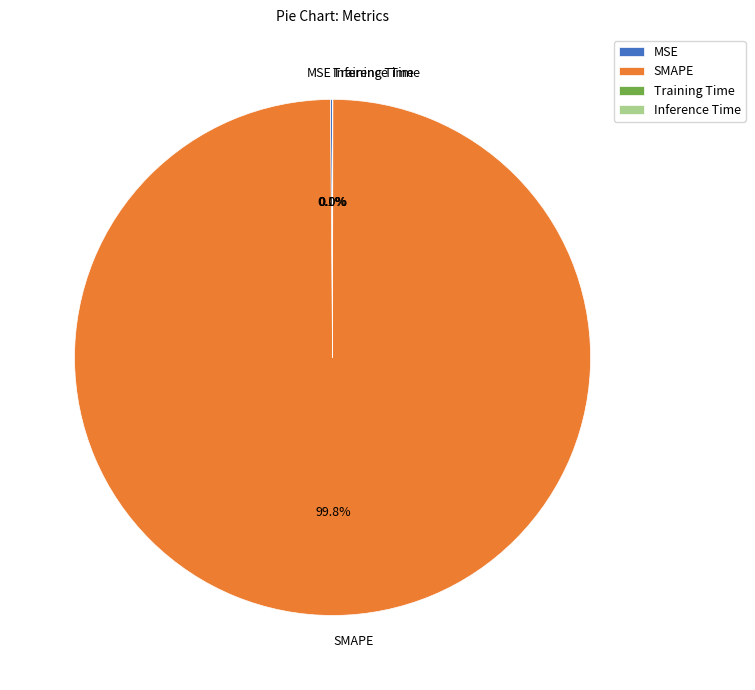

Is SMAPE the majority of the pie?

Yes